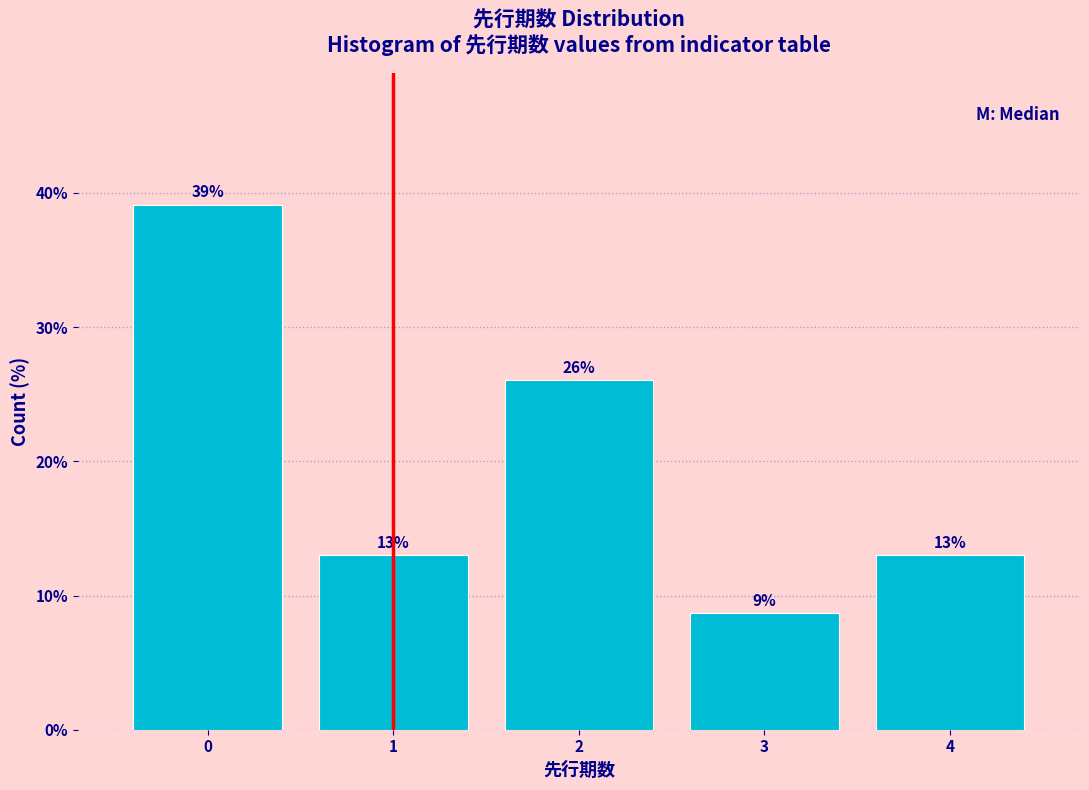

Which range on the x-axis has the tallest bar?

-0.5 to 0.5